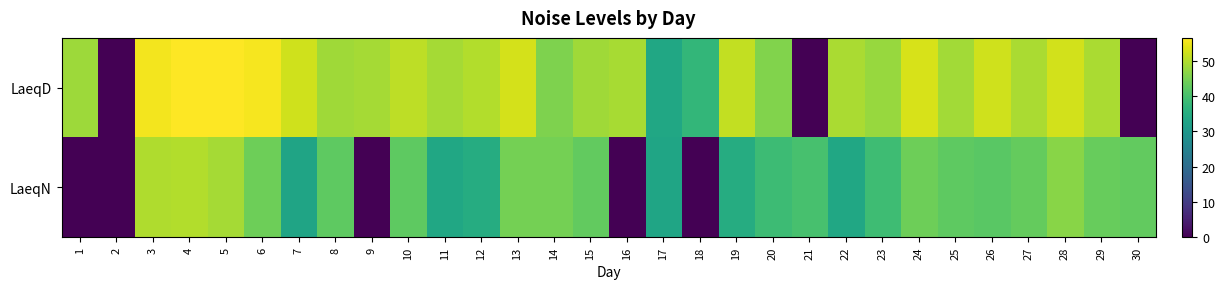

What is the spread (max minus min) of values at 19?

16.2